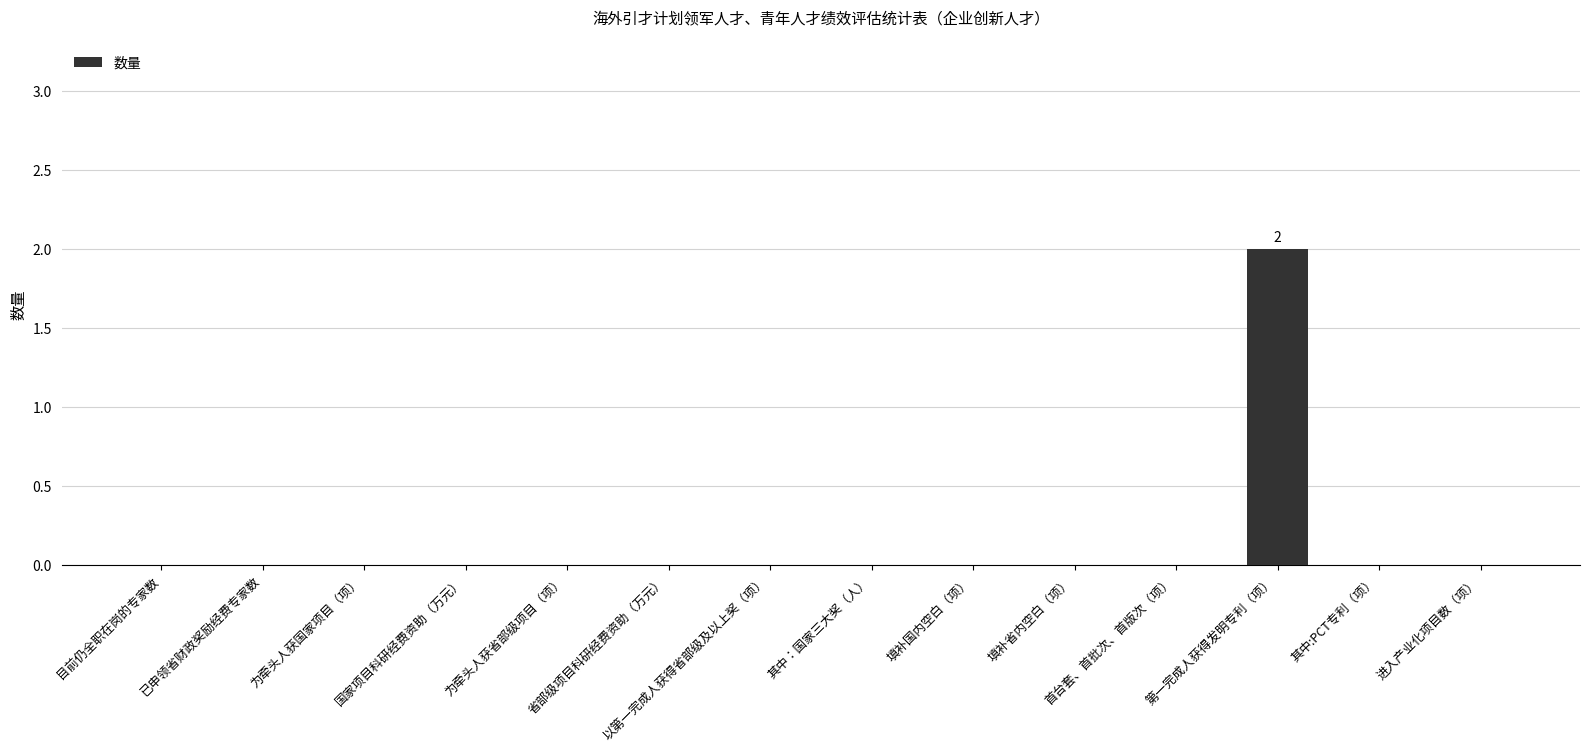

Are the bars horizontal?

No